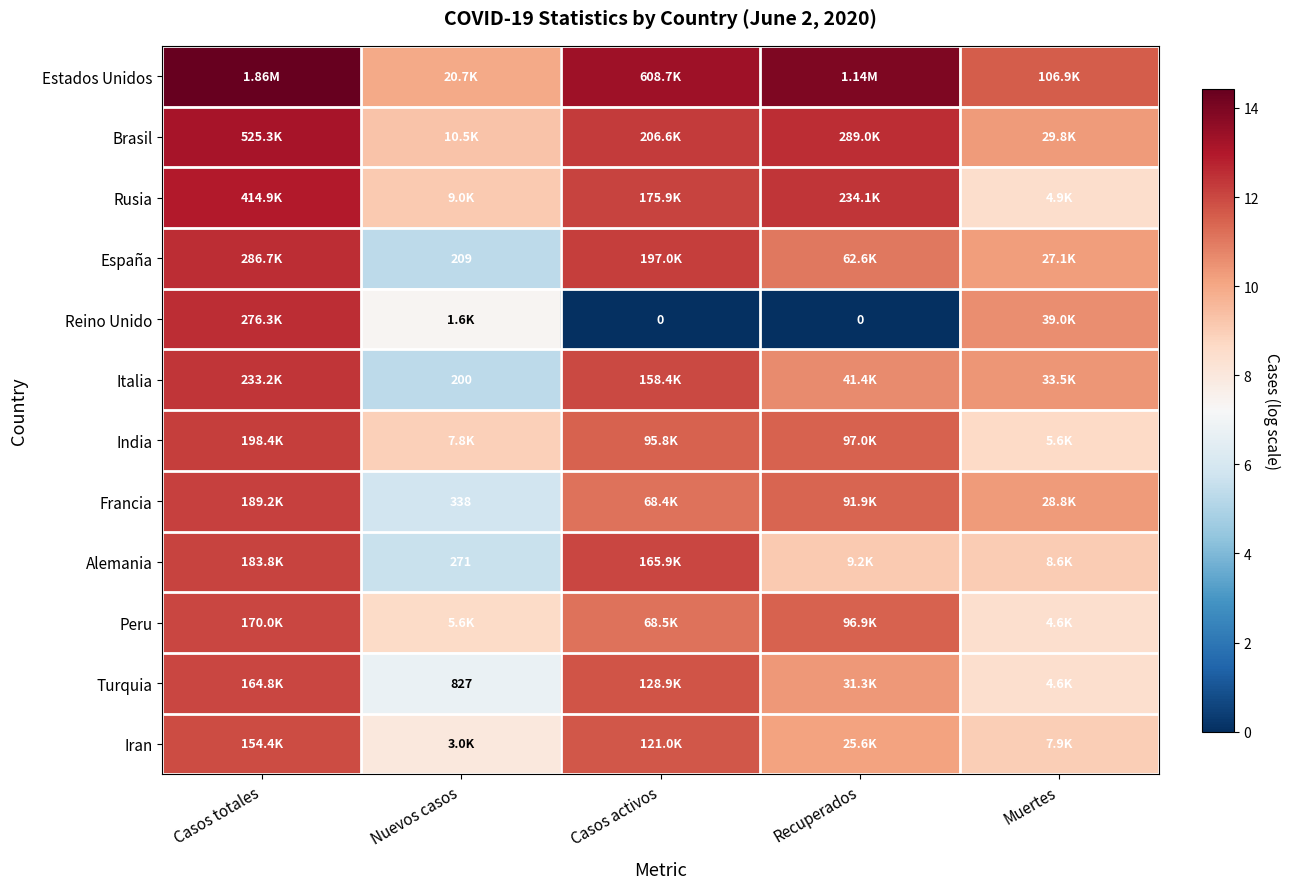

Between Nuevos casos and Recuperados, which is larger?

Recuperados